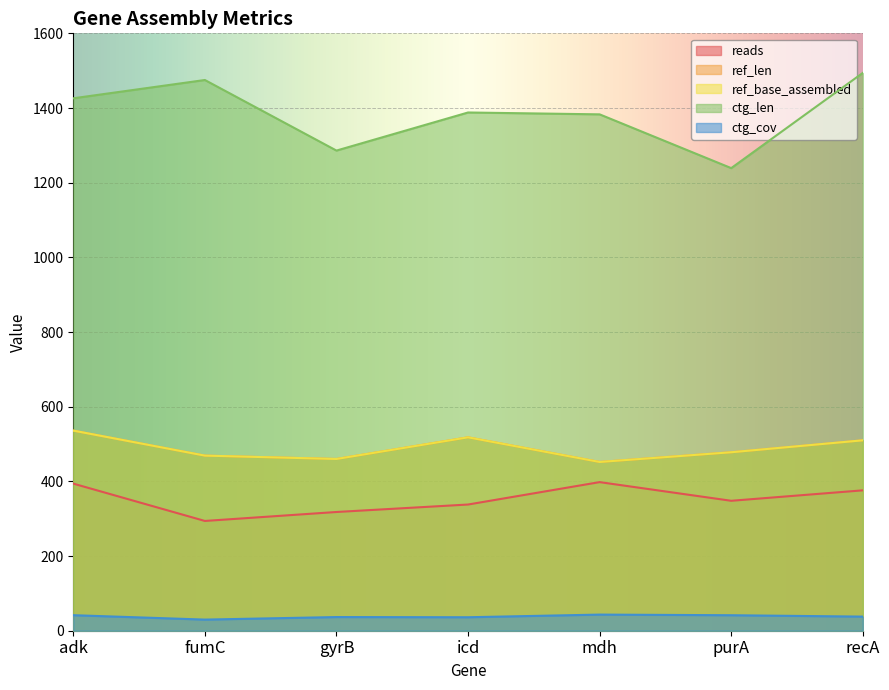

List the series in order of their peak value, highest first.

ctg_len, ref_len, ref_base_assembled, reads, ctg_cov